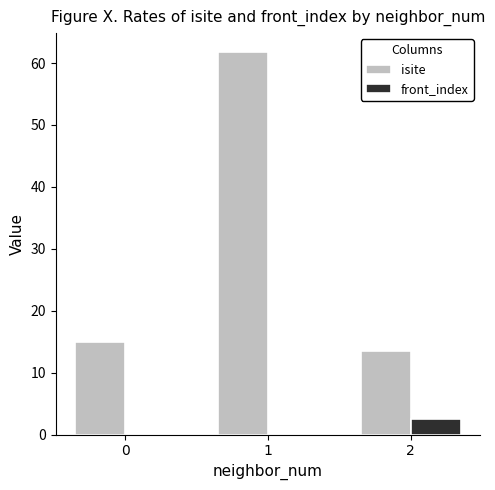

Which series has the largest range (max minus min)?

isite